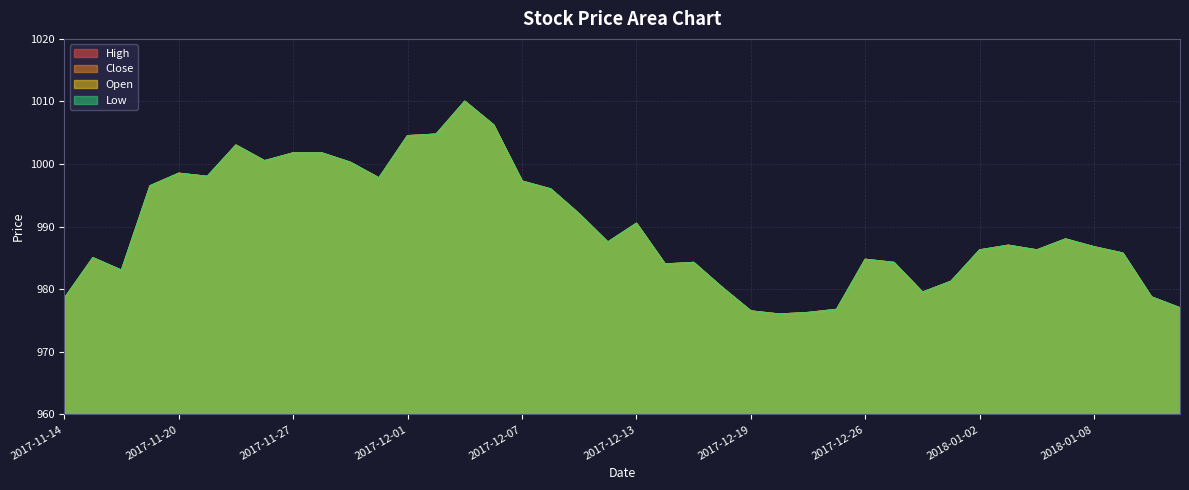

Rank the categories by Open value from highest to lowest.

2017-12-05, 2017-12-06, 2017-12-04, 2017-12-01, 2017-11-22, 2017-11-27, 2017-11-28, 2017-11-24, 2017-11-29, 2017-11-20, 2017-11-21, 2017-11-30, 2017-12-07, 2017-11-17, 2017-12-08, 2017-12-11, 2017-12-13, 2018-01-05, 2017-12-12, 2018-01-03, 2018-01-08, 2018-01-02, 2018-01-04, 2018-01-09, 2017-11-15, 2017-12-26, 2017-12-15, 2017-12-27, 2017-12-14, 2017-11-16, 2017-12-29, 2017-12-18, 2017-12-28, 2018-01-10, 2017-11-14, 2018-01-11, 2017-12-22, 2017-12-19, 2017-12-21, 2017-12-20